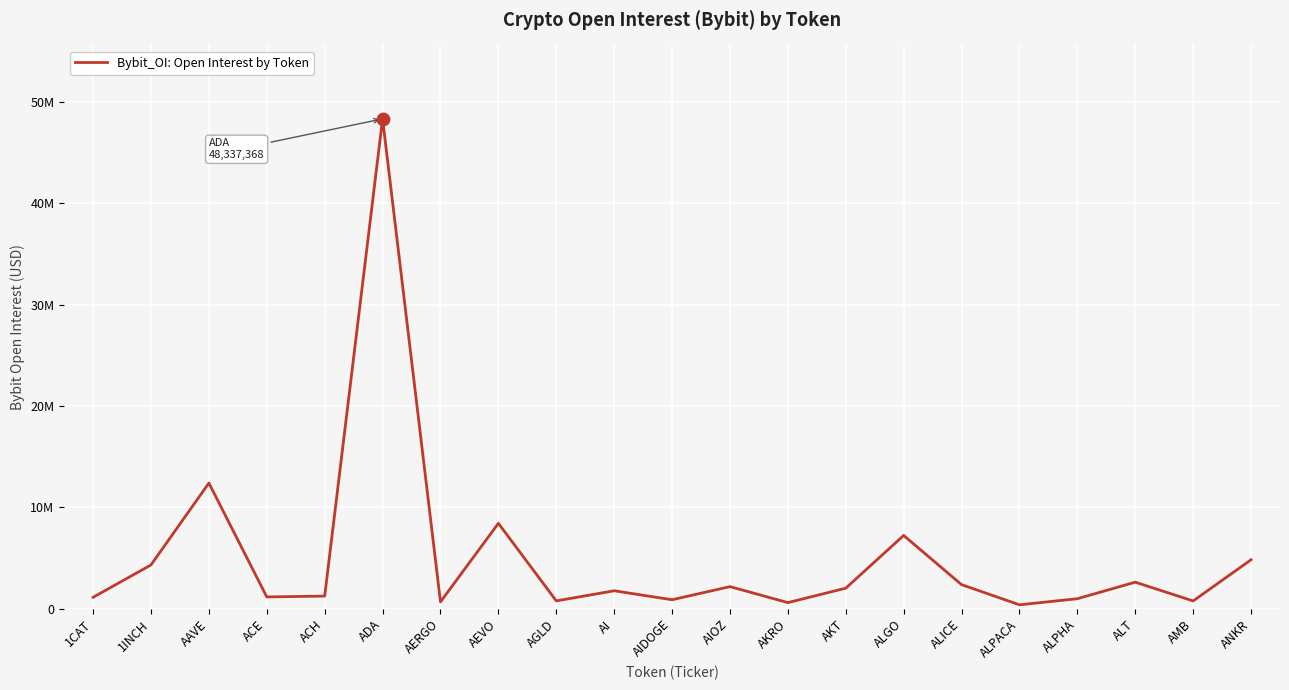

What is the change in value from AAVE to ACE?

-11237288